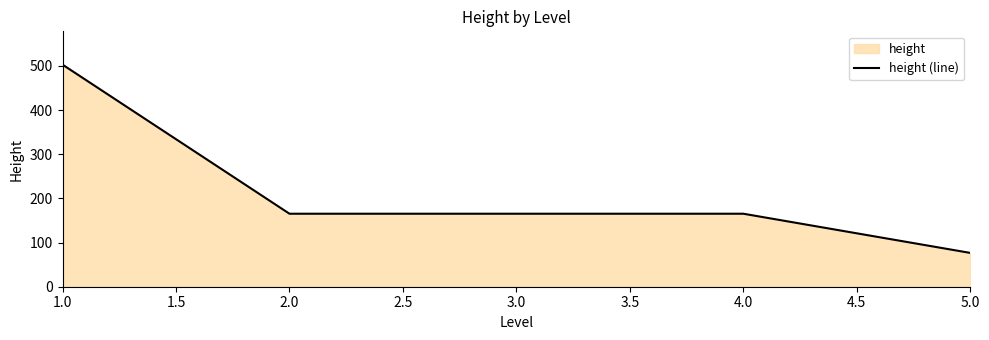

What is the change in value from 3.0 to 5.0?

-88.8